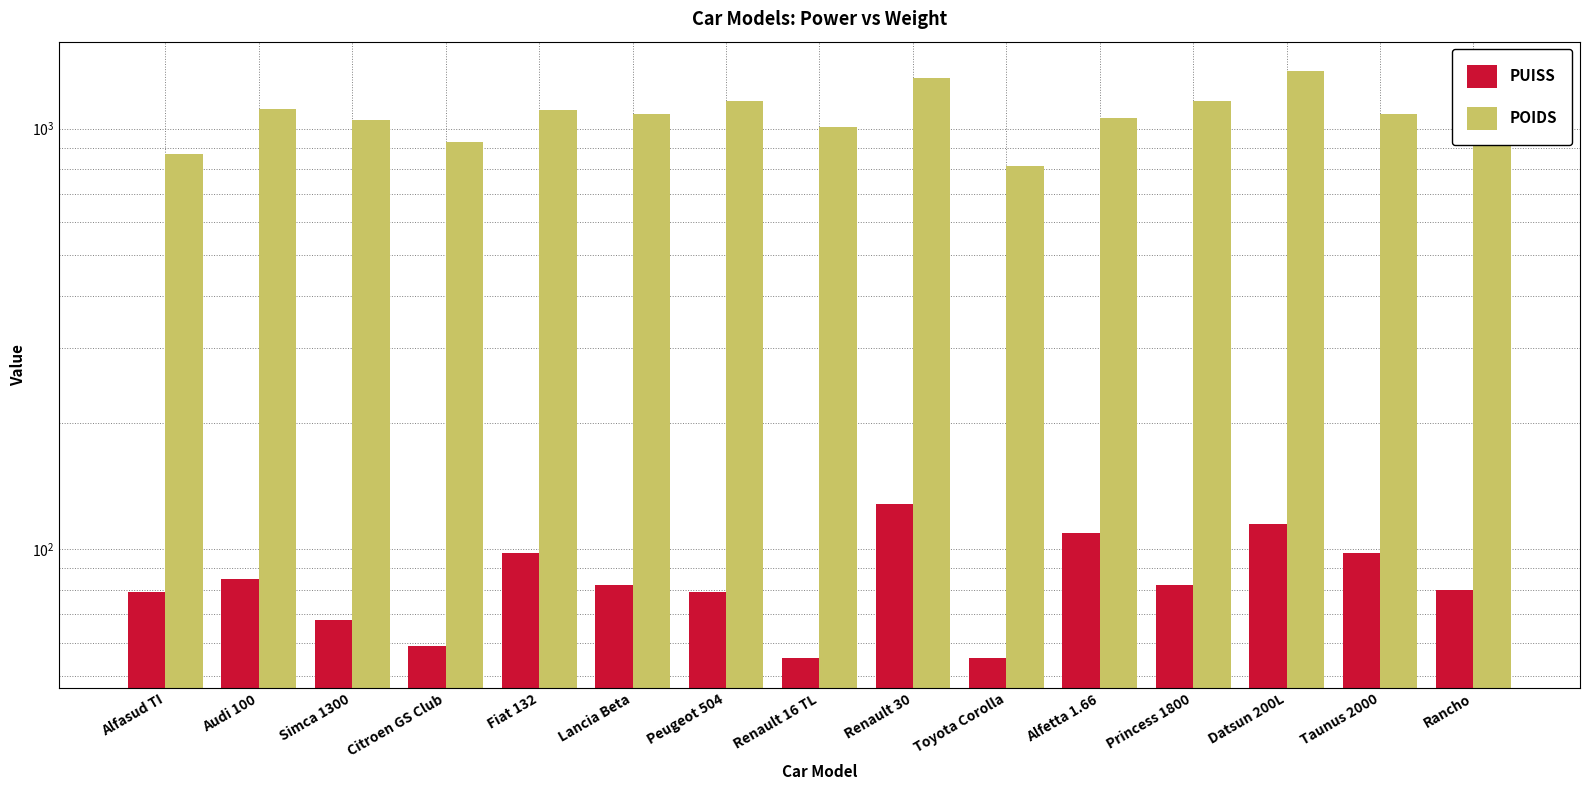

Does the chart contain stacked bars?

No